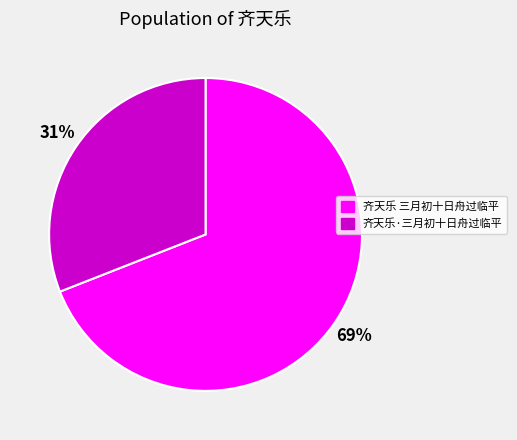

Approximately how many times larger is the value at 齐天乐 三月初十日舟过临平 compared to 齐天乐·三月初十日舟过临平?

2.2